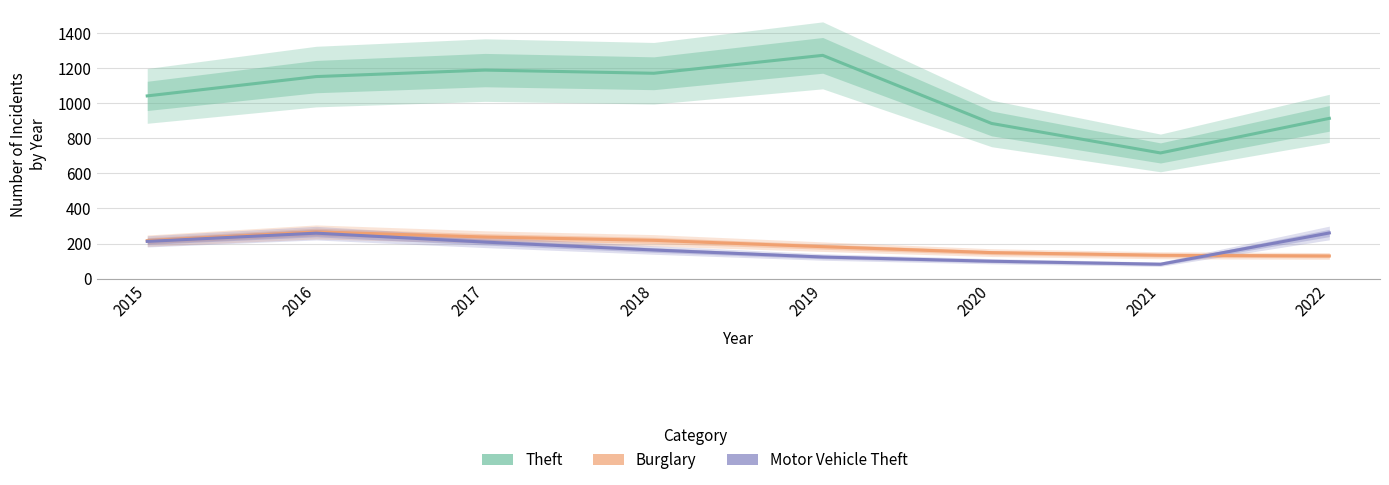

Which category has the highest value in the Theft series?

2019